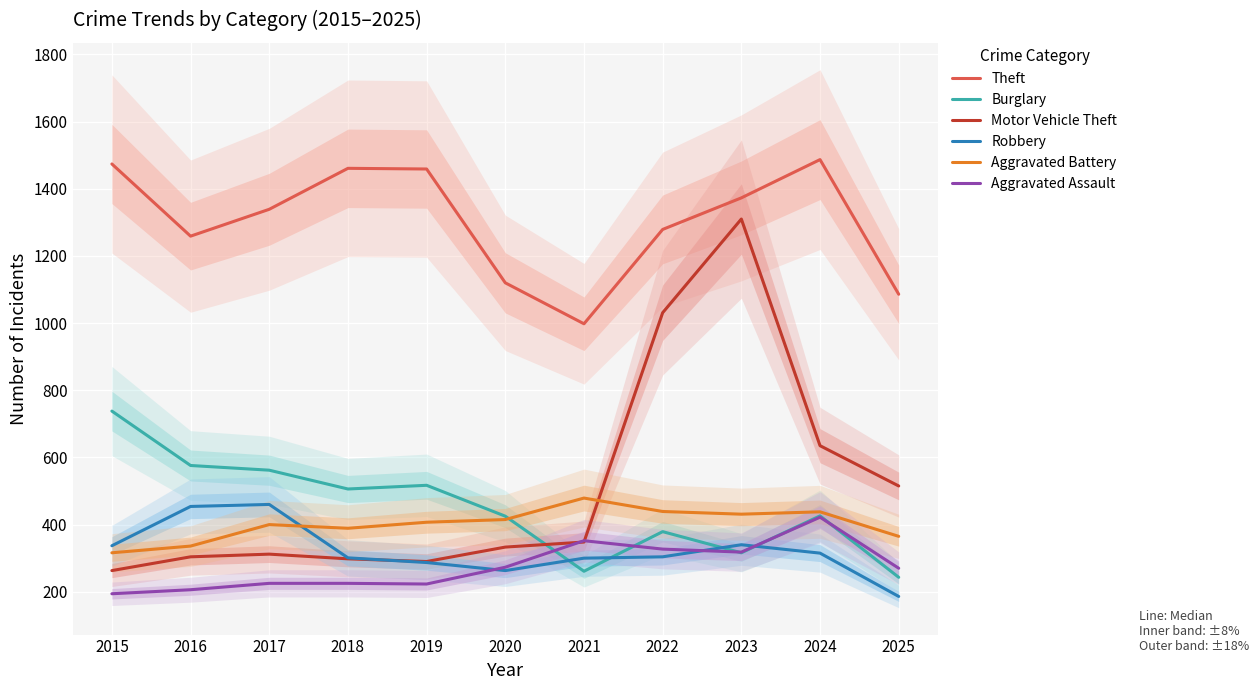

At how many categories does at least one series exceed 1229?

8